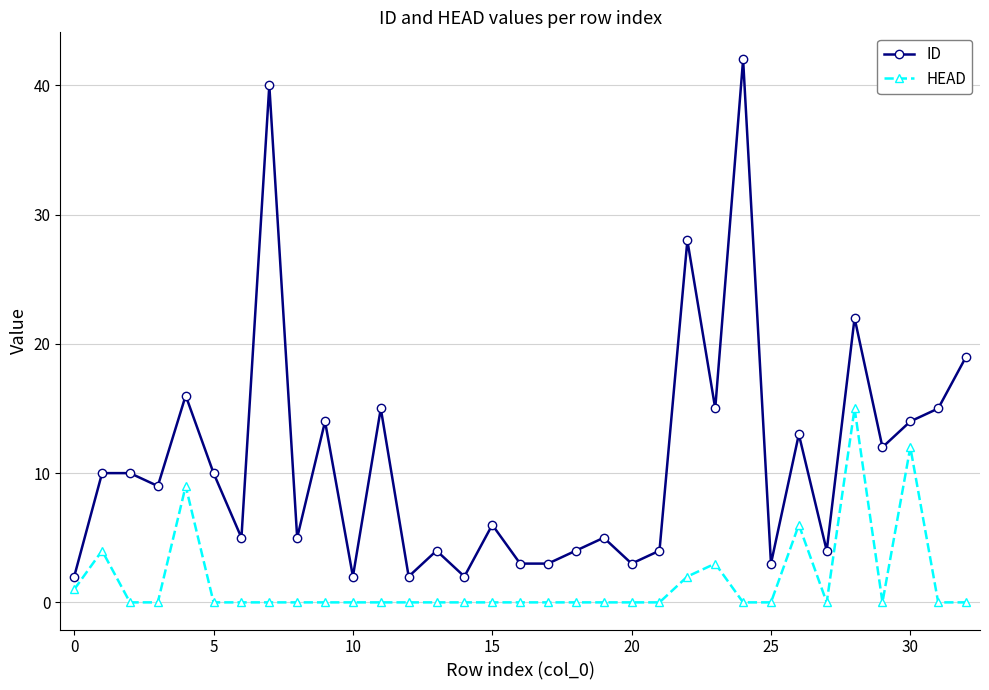

What is the sum of all ID values?

361